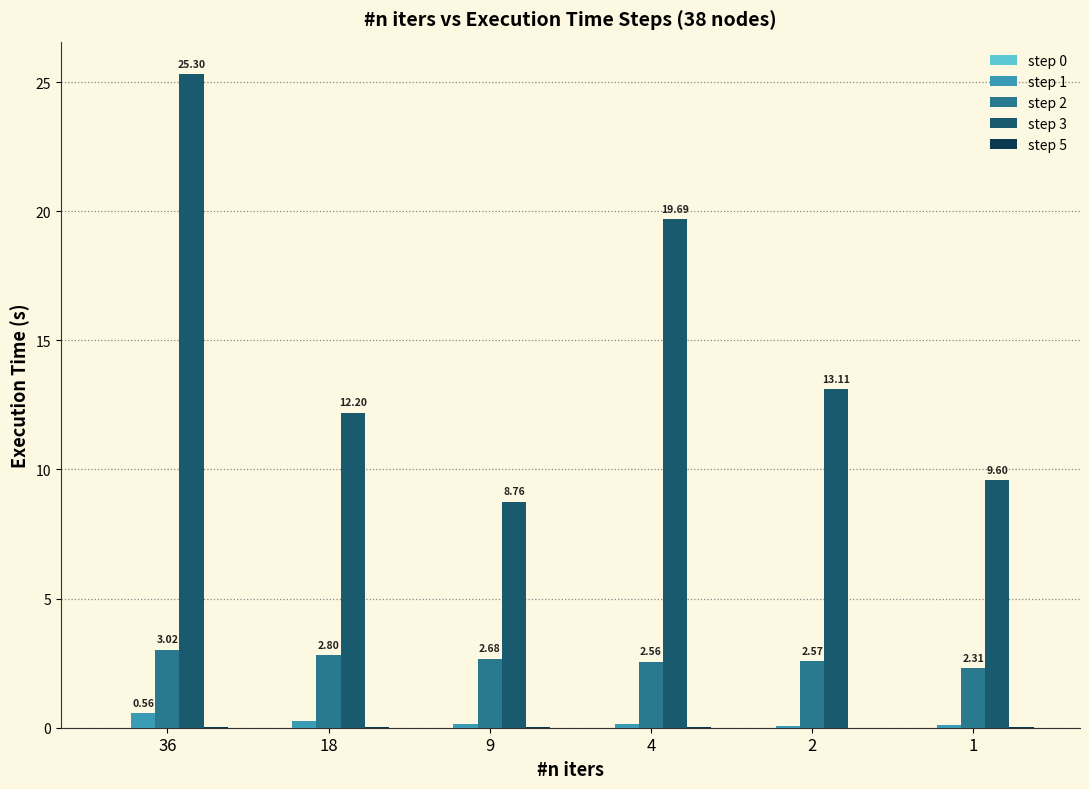

Which category has the highest value across all series?

36